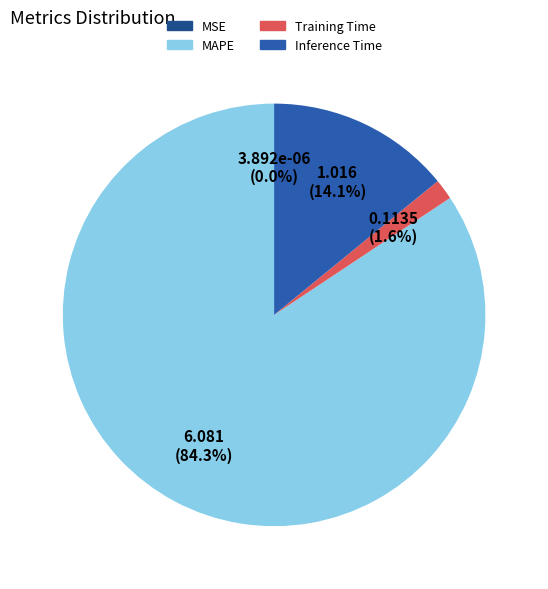

Which category has the biggest portion of the pie?

MAPE